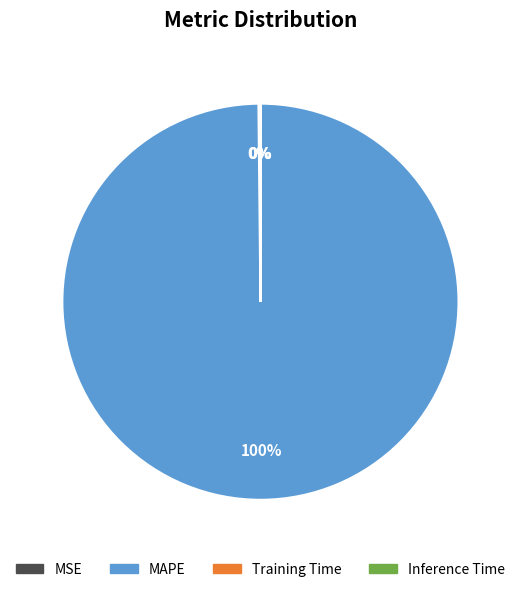

To the nearest percent, what is the difference between the largest and smallest slice percentages?

100%